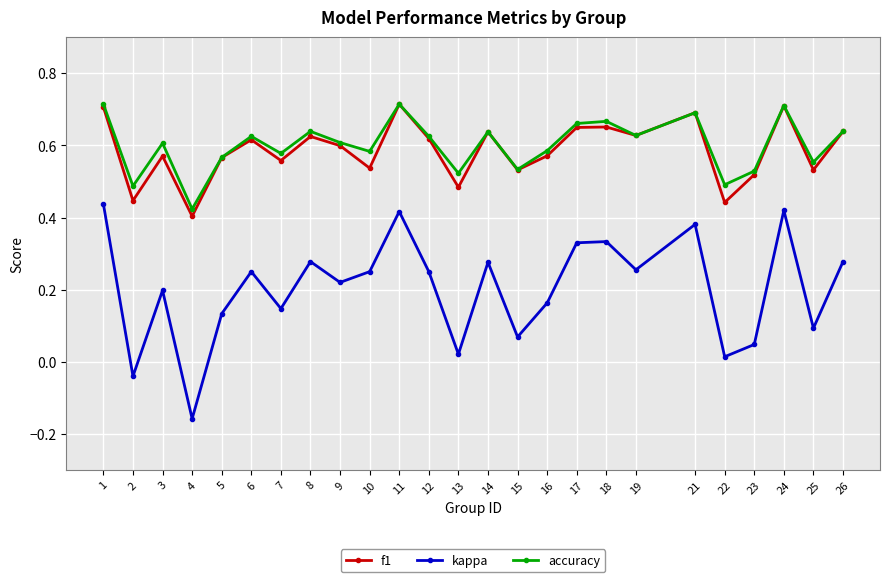

Between 21 and 26, which series saw the biggest shift?

kappa